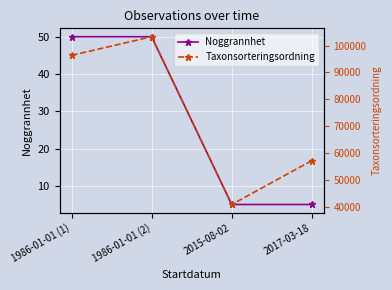

True or false: Taxonsorteringsordning and Noggrannhet intersect in this chart.

False